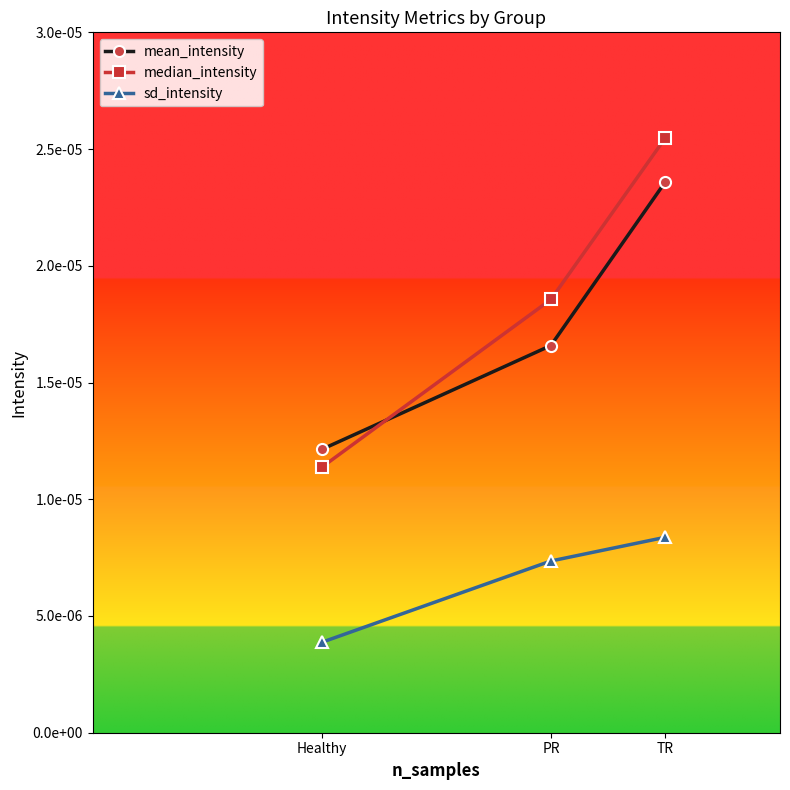

Where is median_intensity nearest to the value 0?

Healthy